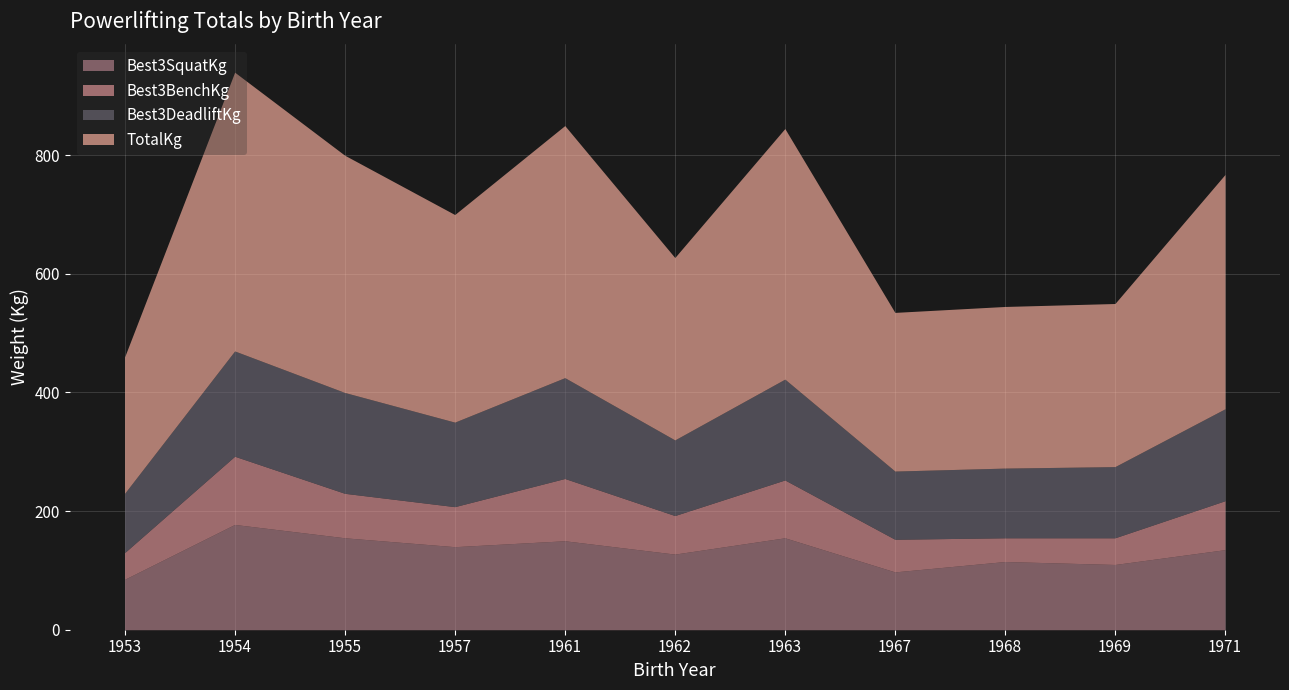

List the series in order of their peak value, lowest first.

Best3BenchKg, Best3SquatKg, Best3DeadliftKg, TotalKg